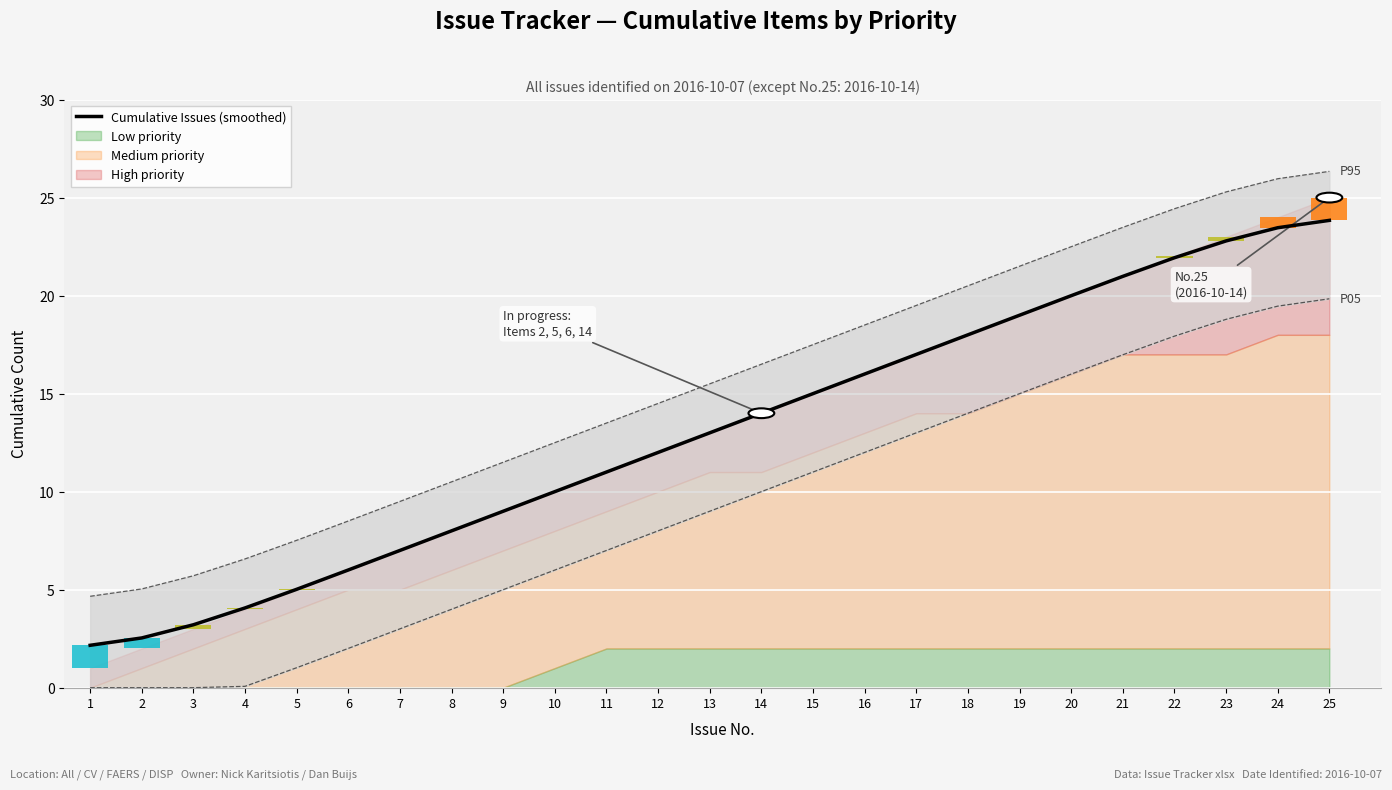

The value at 22 is 14.6. True or false?

False